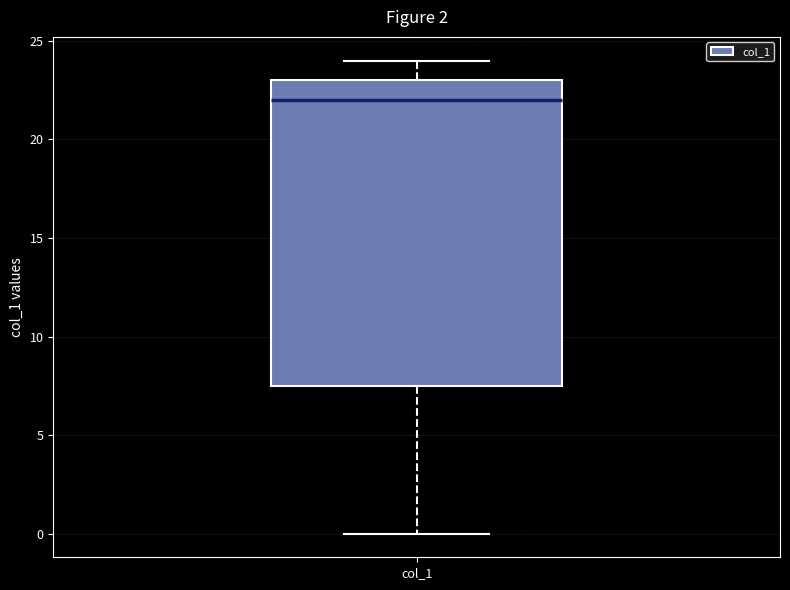

Read this box plot against the y-axis: the position of the median line, the range covered by the box, and the ends of both whiskers. The values are not printed on the chart, so give them approximately, as read against the axis.

median 22.0, box 7.5 to 23.0, whiskers 0.0 to 24.0